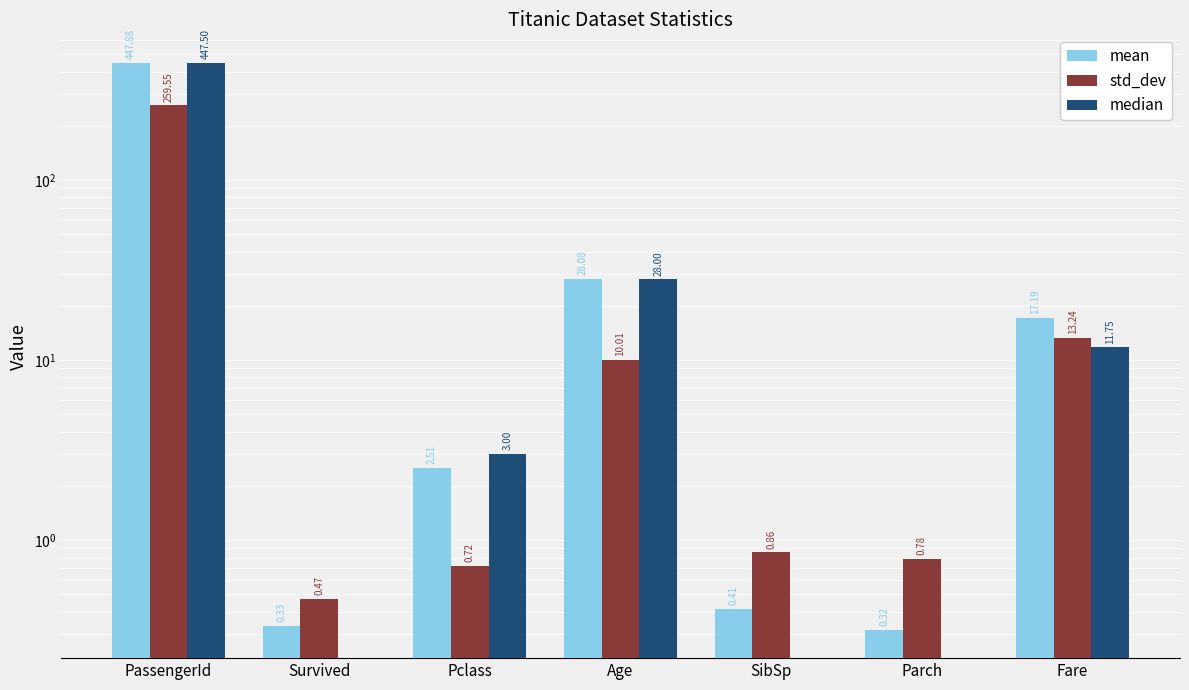

Is it true that median equals 447.5 at PassengerId?

True